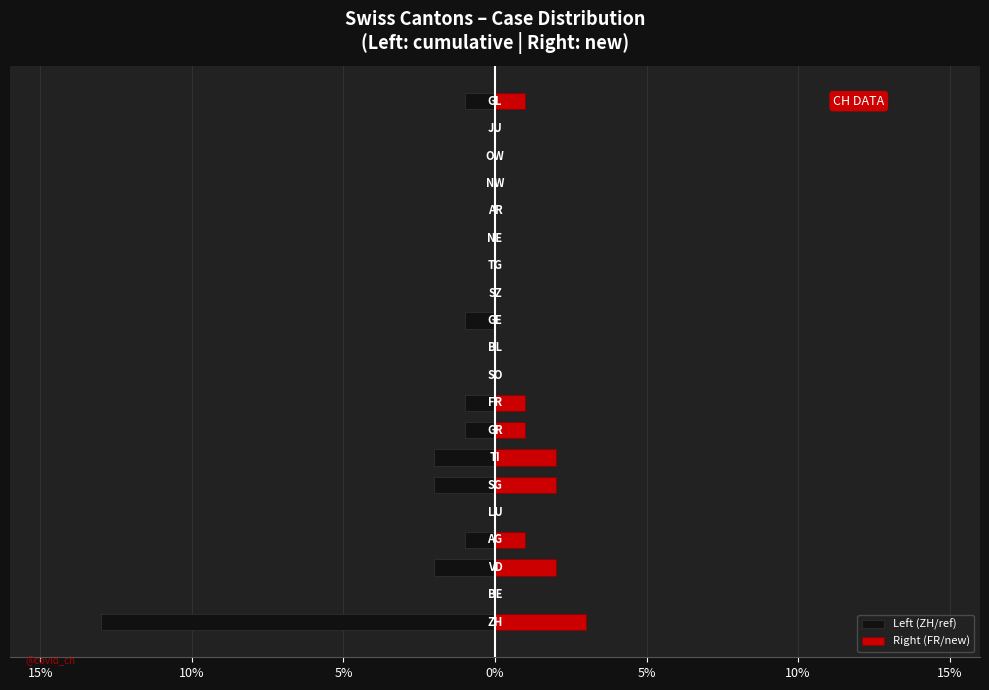

The Right (FR/new) series shows -1 at 11. True or false?

False